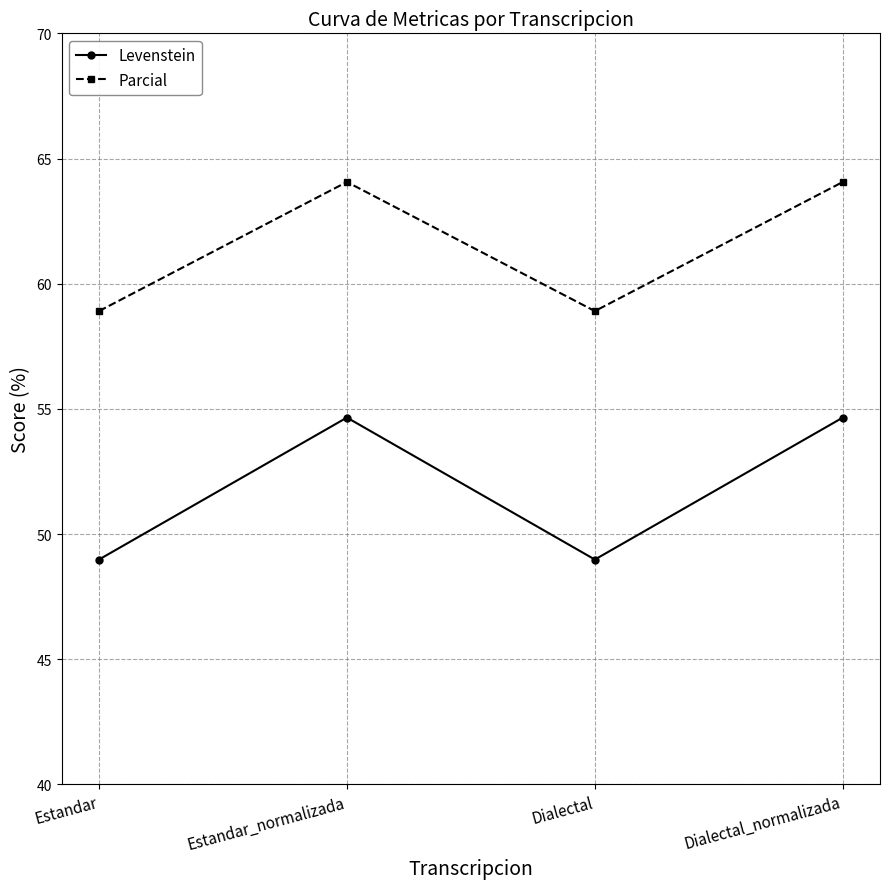

What is the value of the Parcial point at the 1st from the left?

58.9